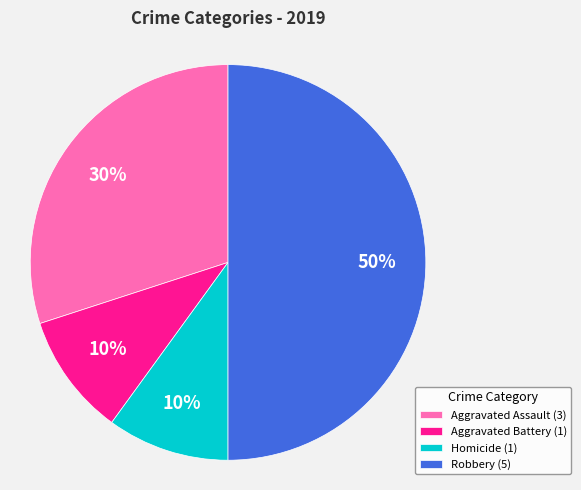

To the nearest percent, what is the difference between the largest and smallest slice percentages?

40%